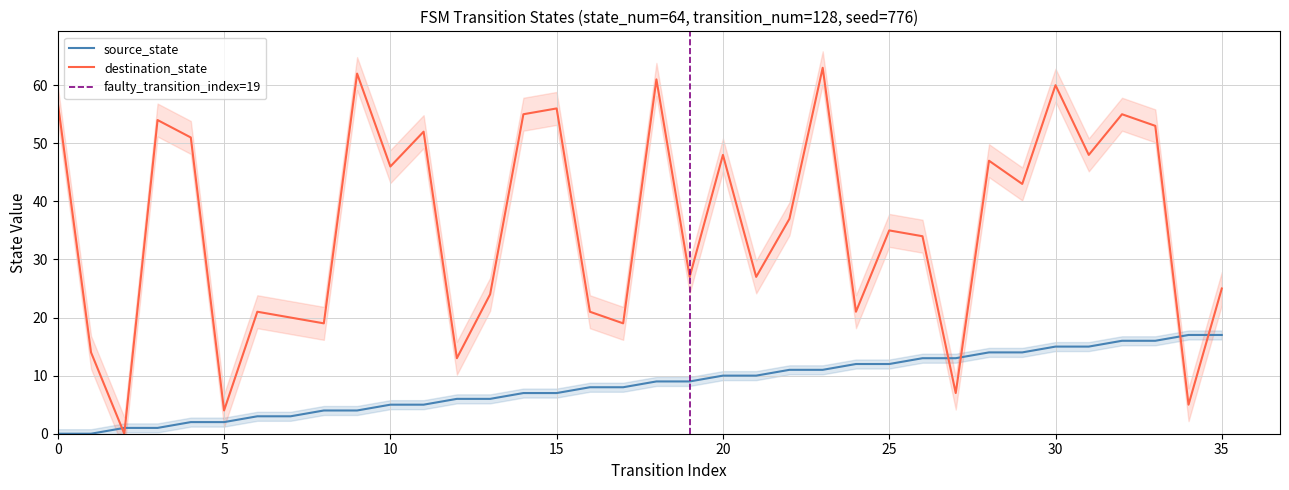

At which label does source_state reach its peak?

34